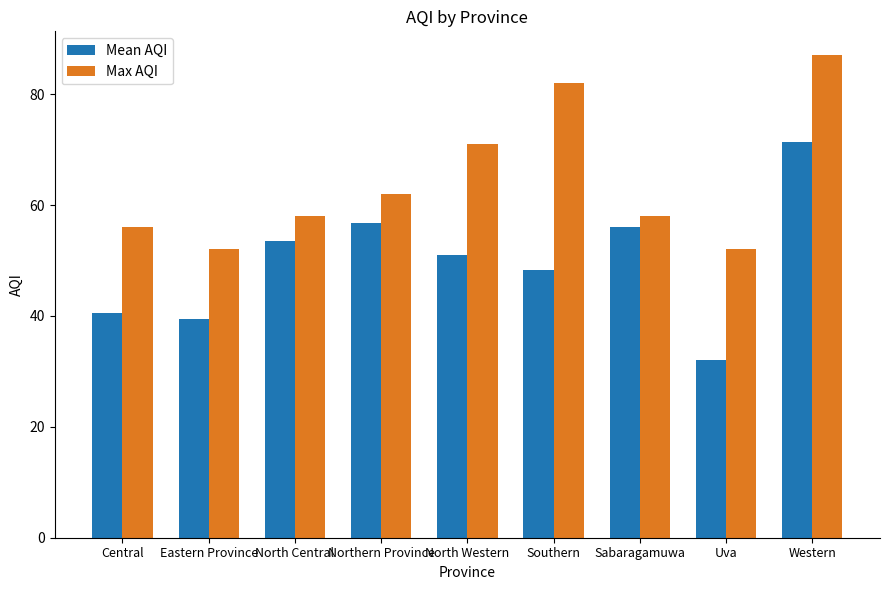

How many bars are there in total?

18